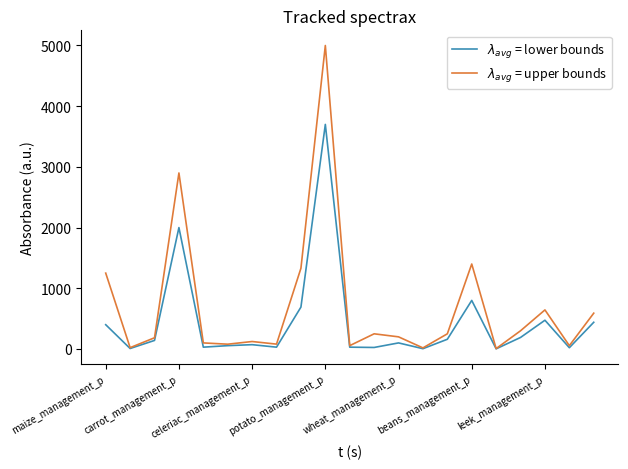

What is the greatest value displayed?

5000.0